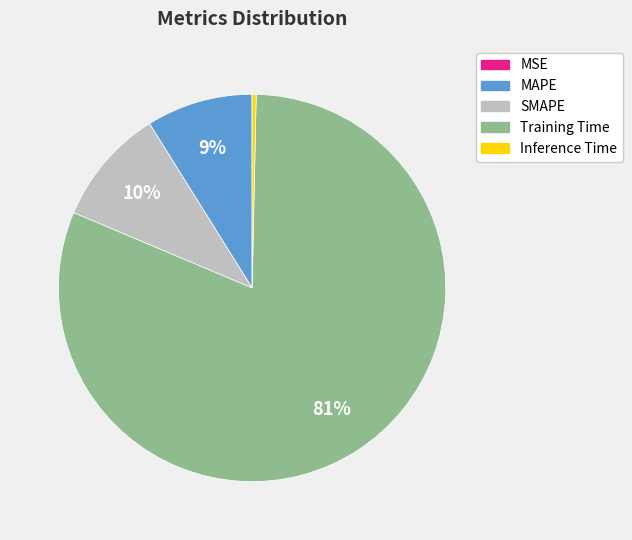

Does Training Time represent more than half of the total?

Yes